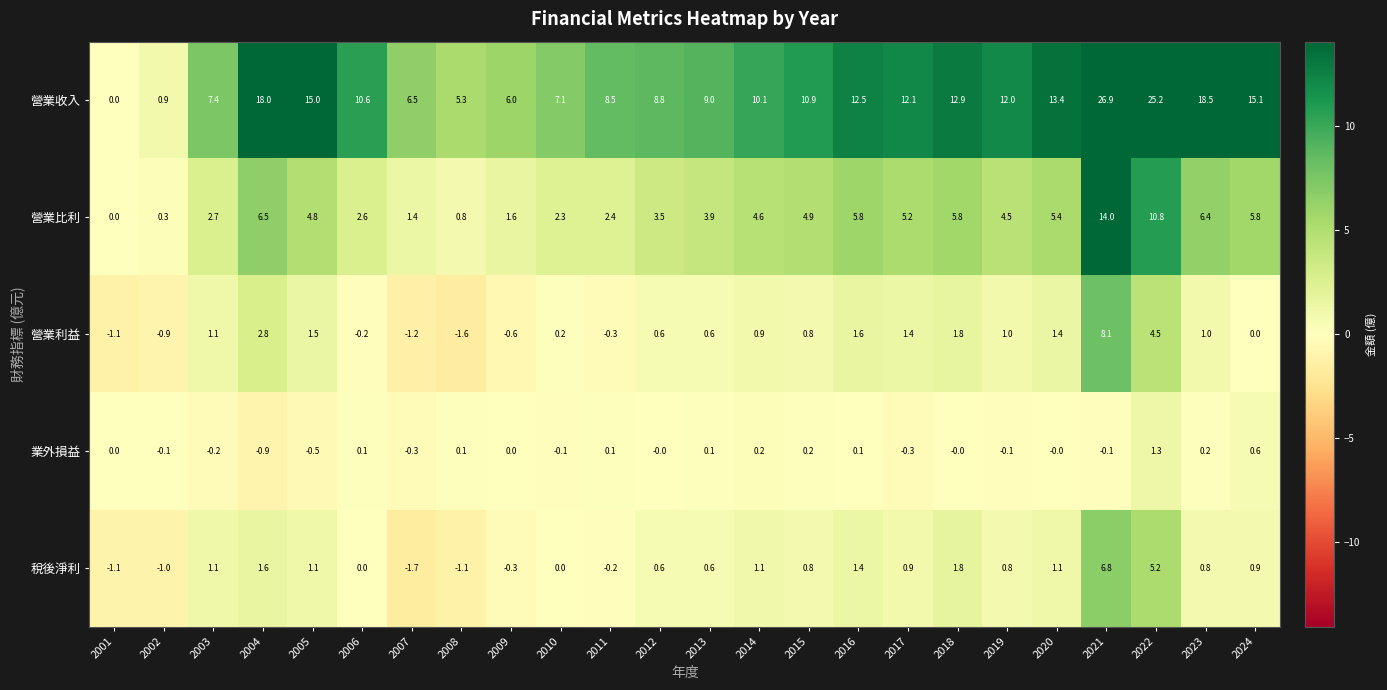

How many values in the 業外損益 series are below 0?

9